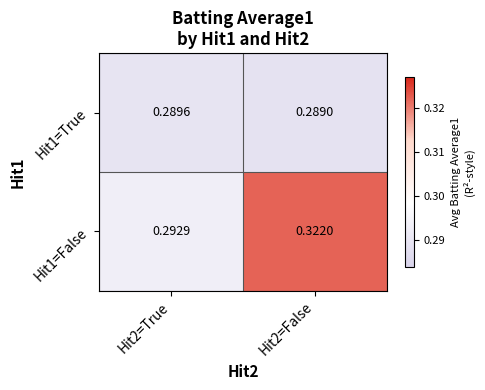

Is the value of Hit1=False at Hit2=False greater than the value of Hit1=True at Hit2=False?

Yes